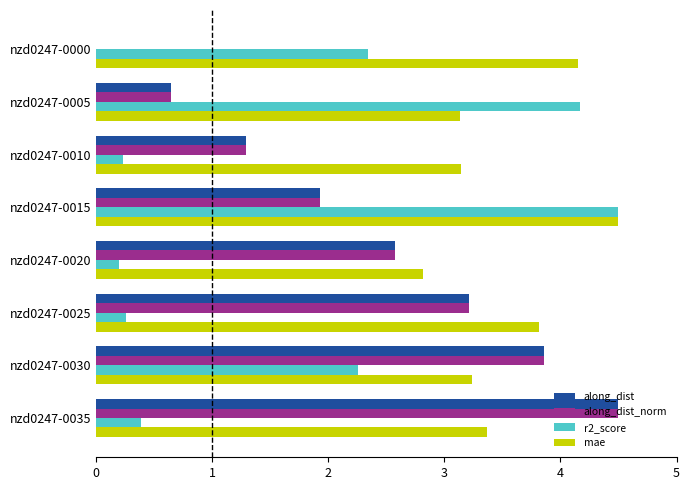

The r2_score series shows 3.1 at nzd0247-0000. True or false?

False